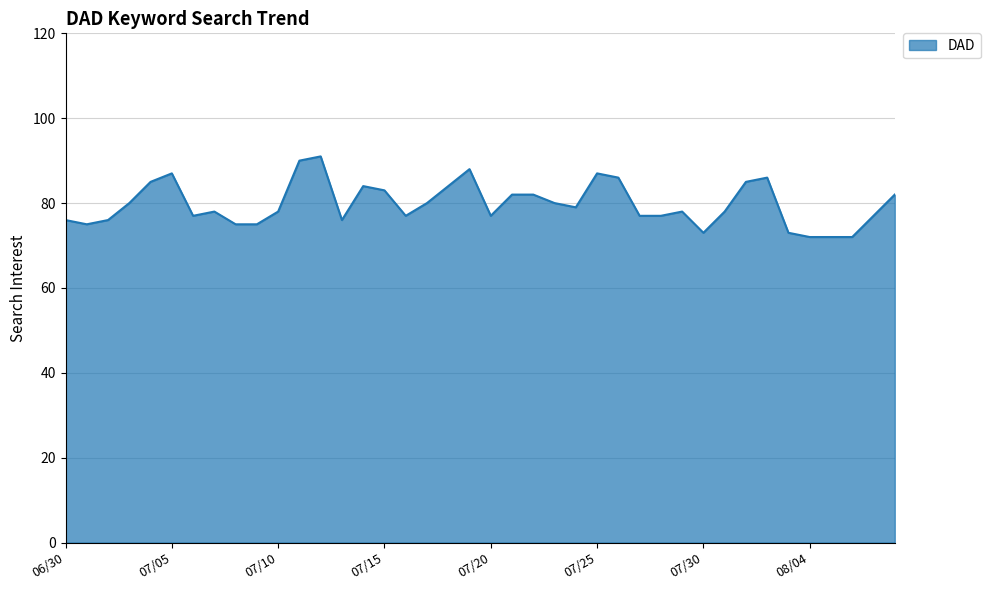

What is the minimum value shown in the chart?

72